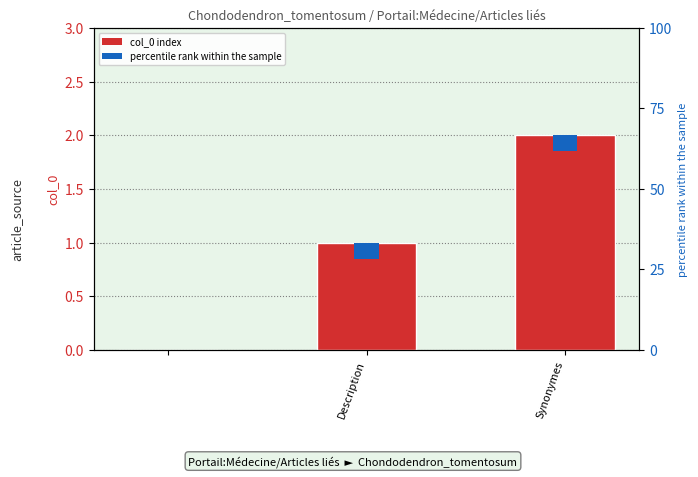

Count the values in the range 0 to 2.

3